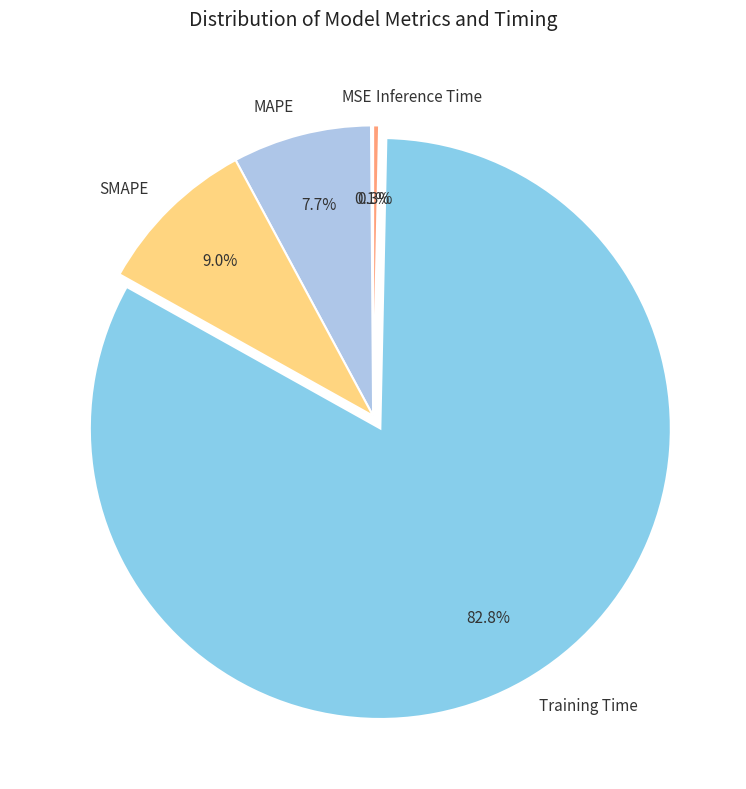

What is the largest slice in the pie chart?

Training Time